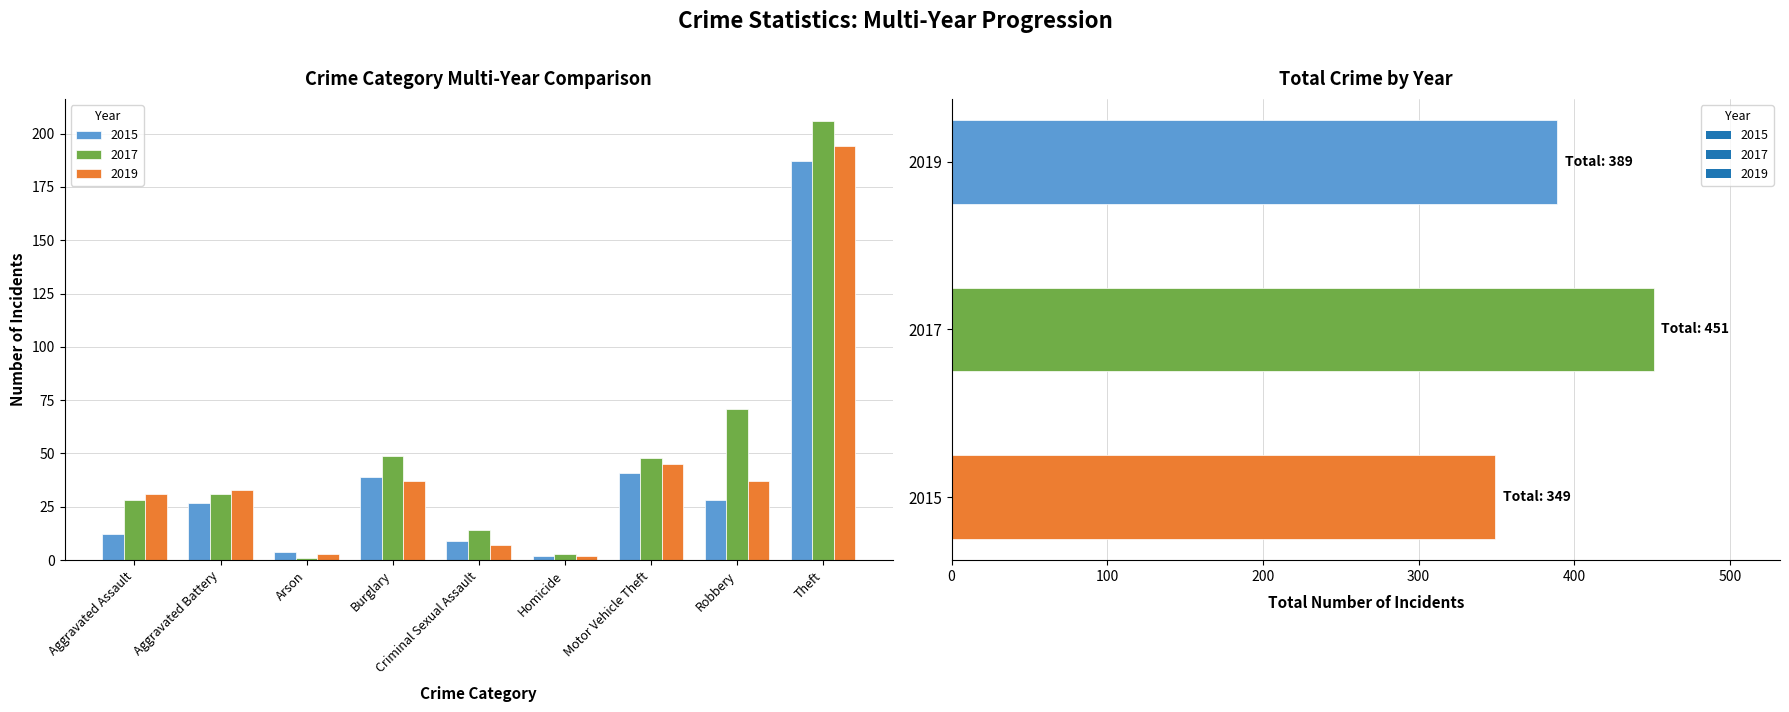

What is the greatest value displayed?

206